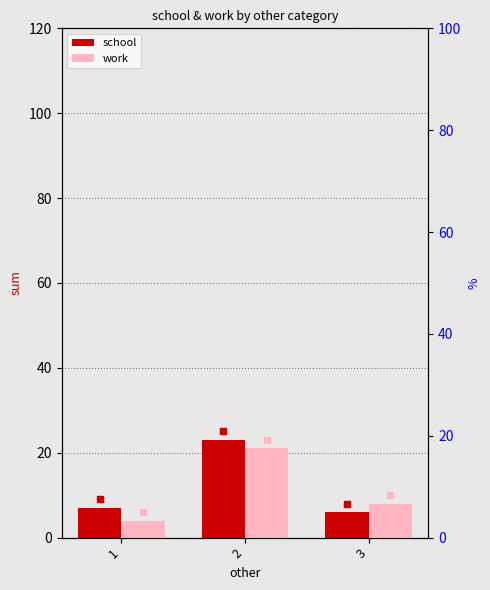

Which series has the largest total across all categories?

school